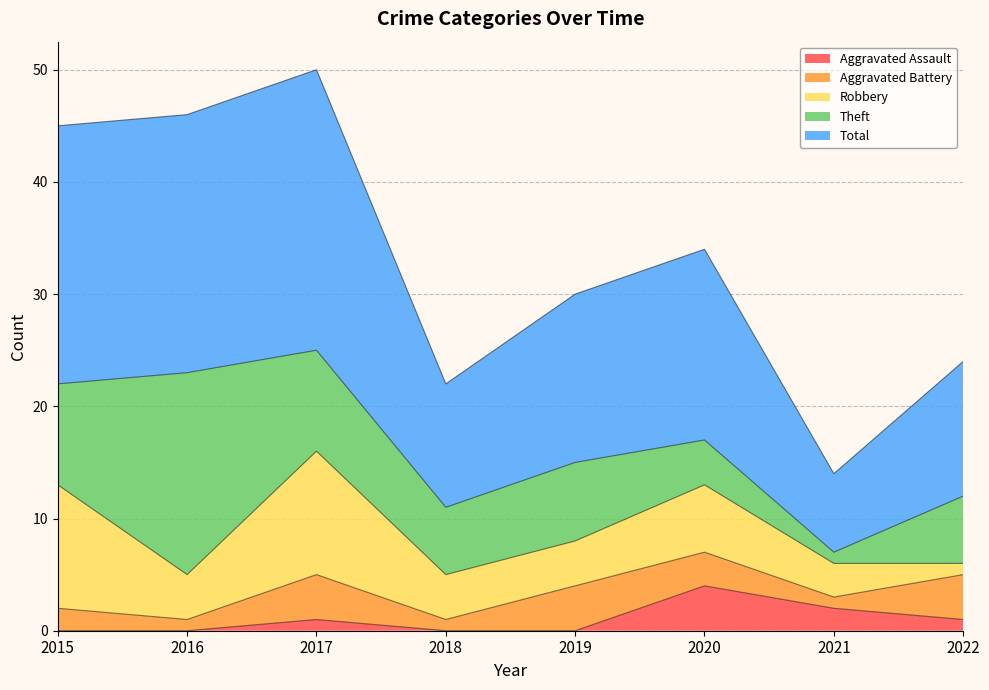

Reading left to right, extract all data points from this chart.

Aggravated Assault: 2015=0	2016=0	2017=1	2018=0	2019=0	2020=4	2021=2	2022=1
Aggravated Battery: 2015=2	2016=1	2017=4	2018=1	2019=4	2020=3	2021=1	2022=4
Robbery: 2015=11	2016=4	2017=11	2018=4	2019=4	2020=6	2021=3	2022=1
Theft: 2015=9	2016=18	2017=9	2018=6	2019=7	2020=4	2021=1	2022=6
Total: 2015=23	2016=23	2017=25	2018=11	2019=15	2020=17	2021=7	2022=12